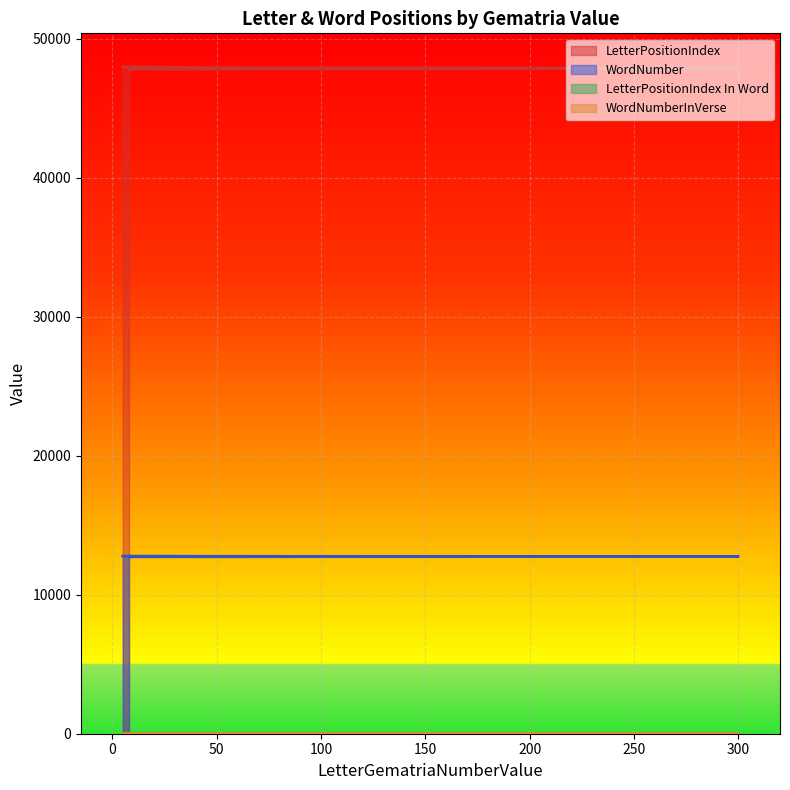

The LetterPositionIndex In Word series shows 2 at 40. True or false?

False